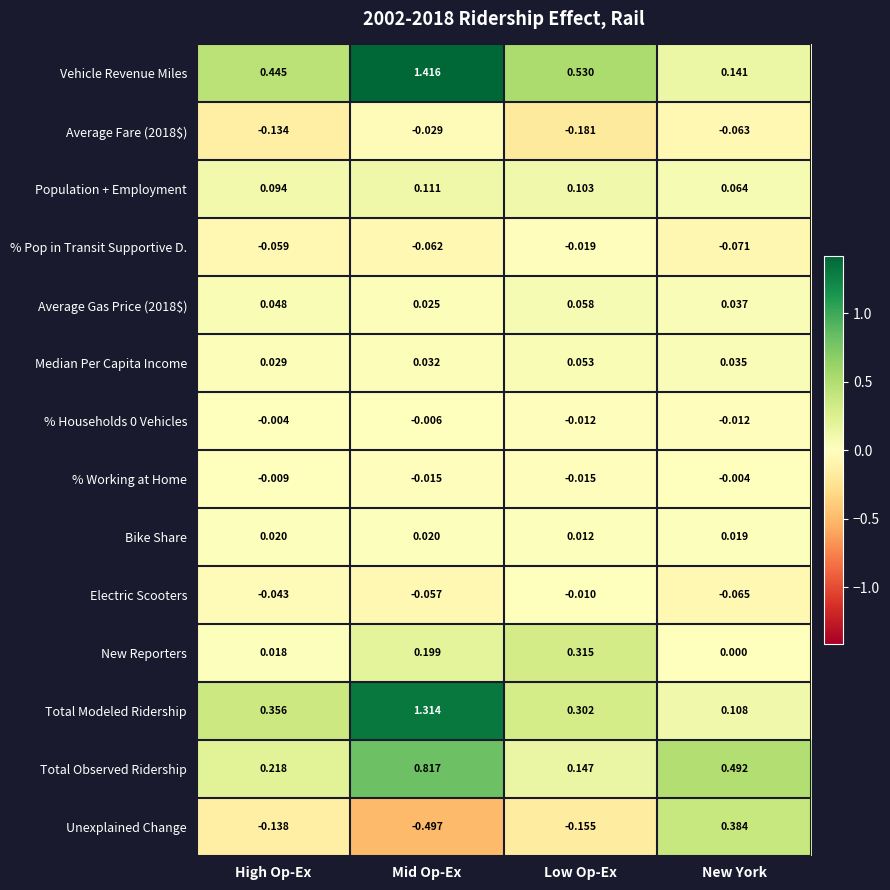

Which series has the widest spread of values?

Vehicle Revenue Miles